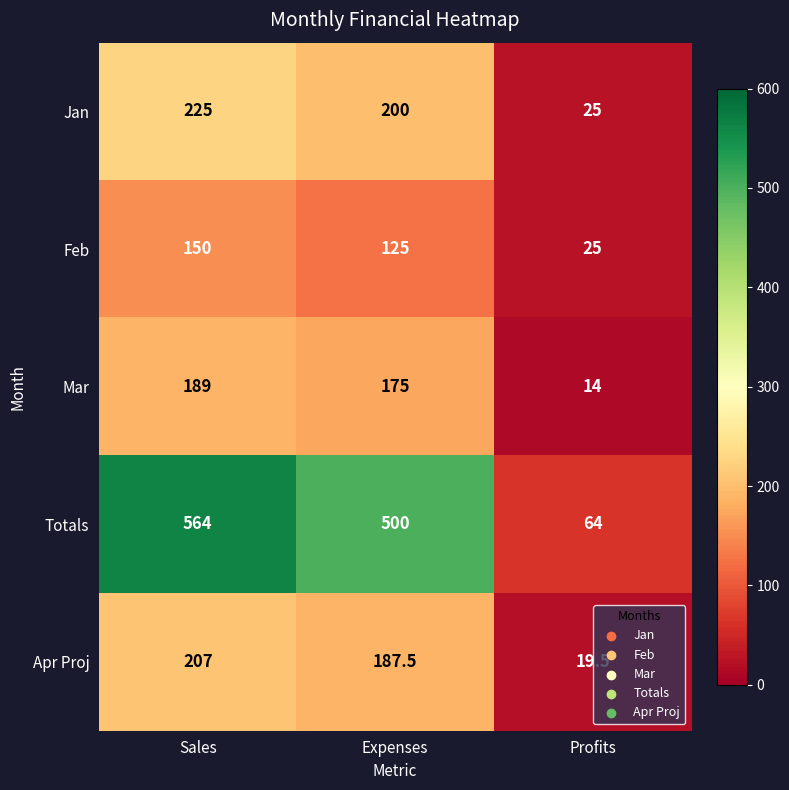

Which series has the largest total across all categories?

Totals